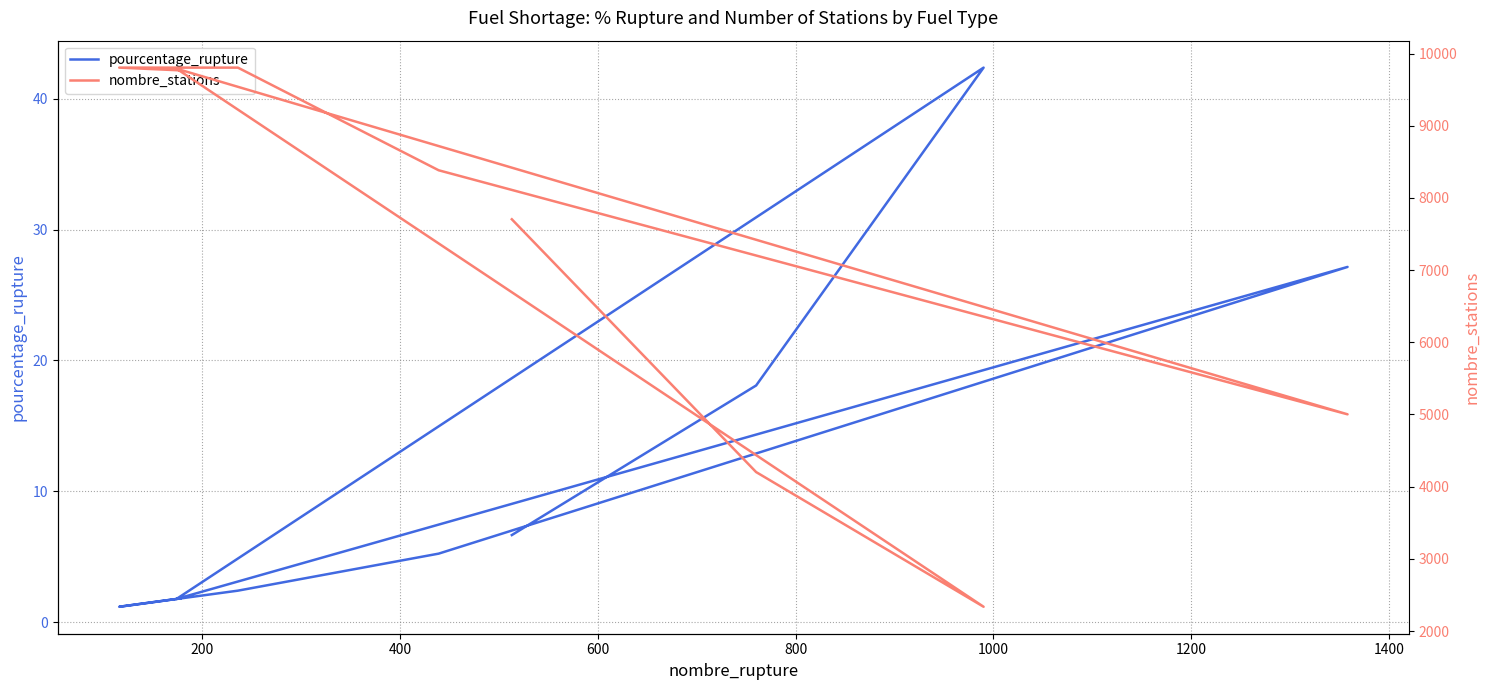

What is the sum of all pourcentage_rupture values?

106.7